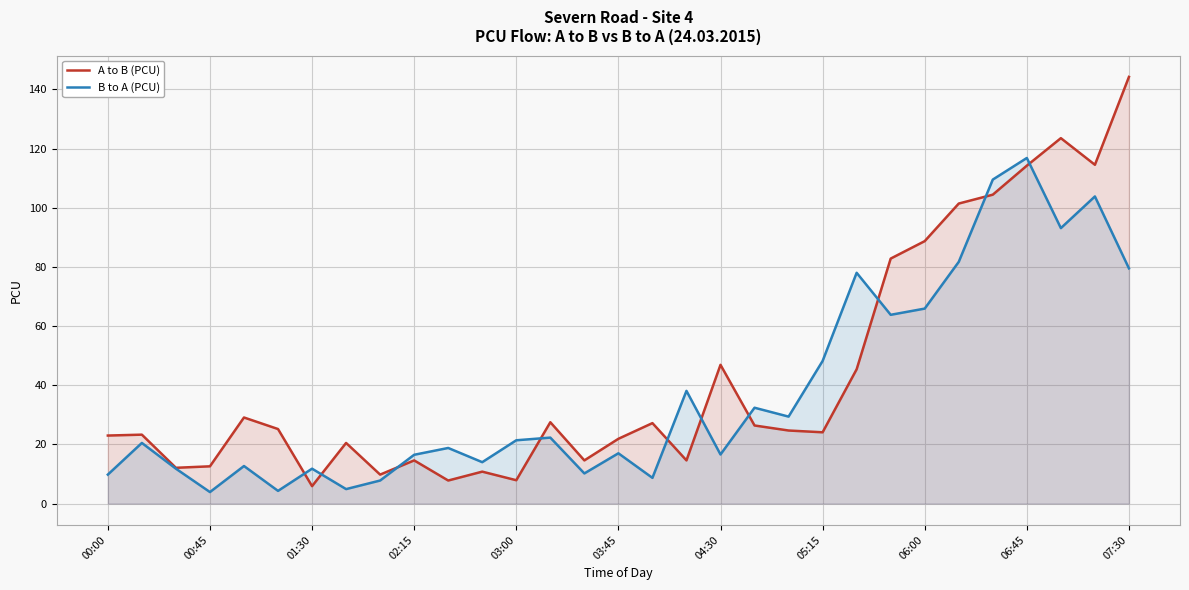

True or false: B to A (PCU) and A to B (PCU) cross at least once.

True